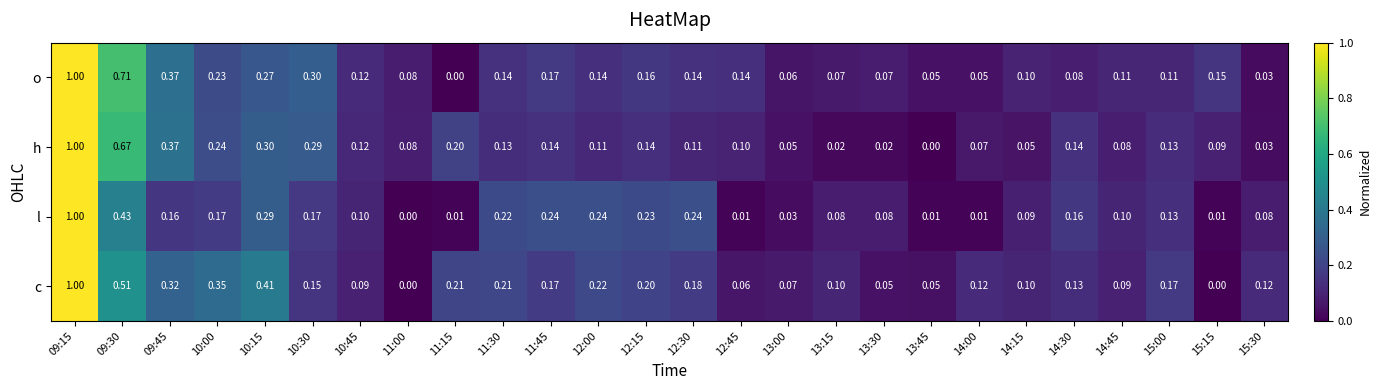

Count the number of categories in the chart.

26